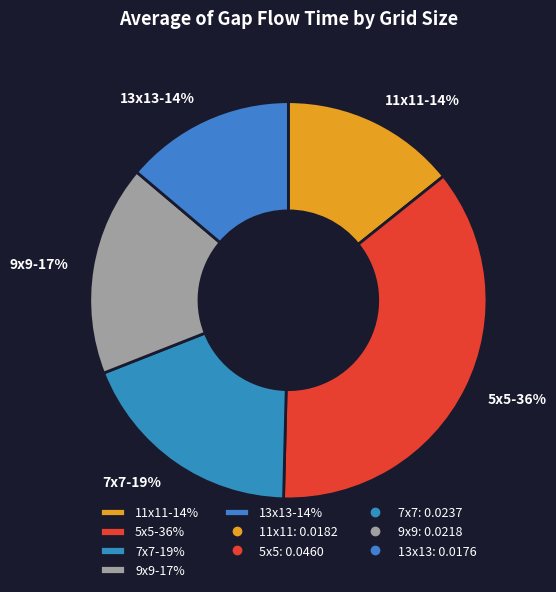

Is 11x11 the majority of the pie?

No